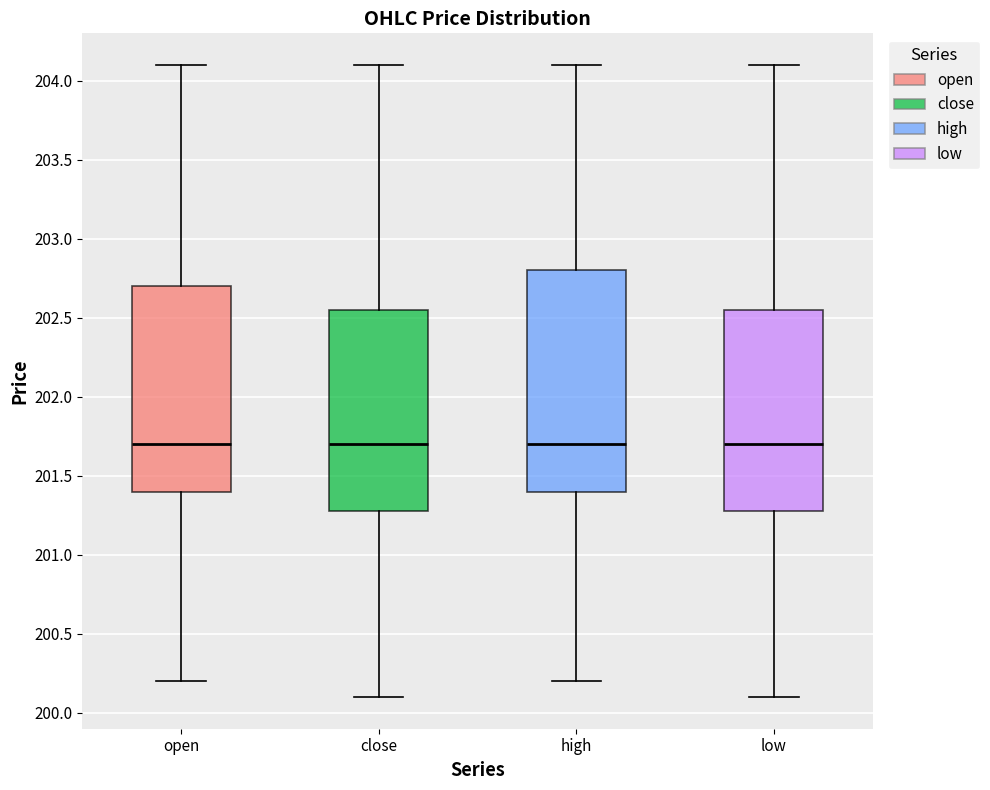

Where does the lower whisker of the box for close end on the y-axis? The values are not printed on the chart, so give them approximately, as read against the axis.

200.10